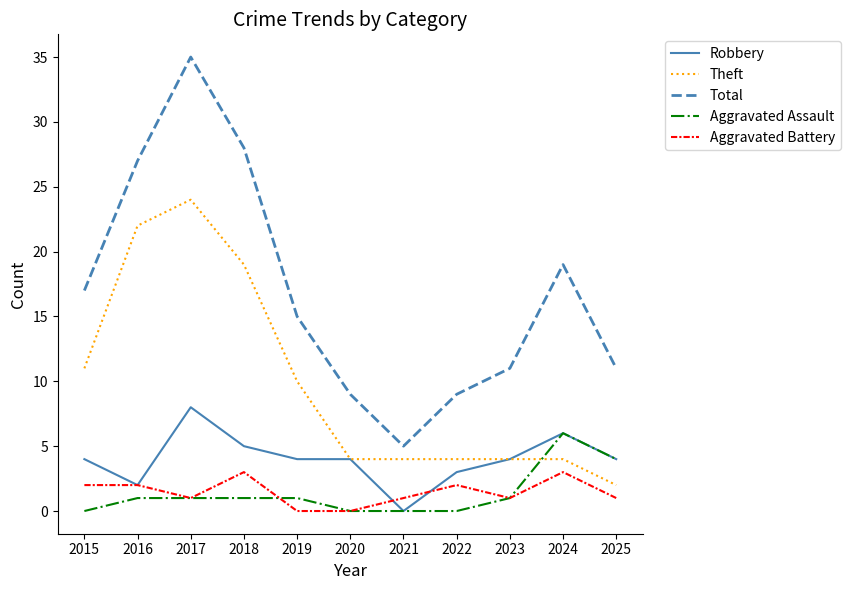

List the series in order of their peak value, highest first.

Total, Theft, Robbery, Aggravated Assault, Aggravated Battery